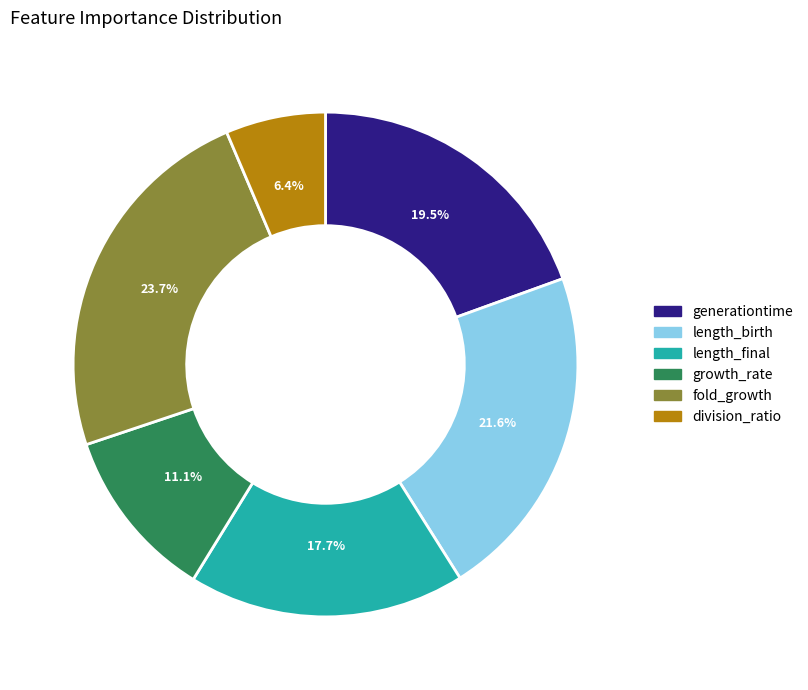

To the nearest percent, what percentage of the pie is length_final?

18%